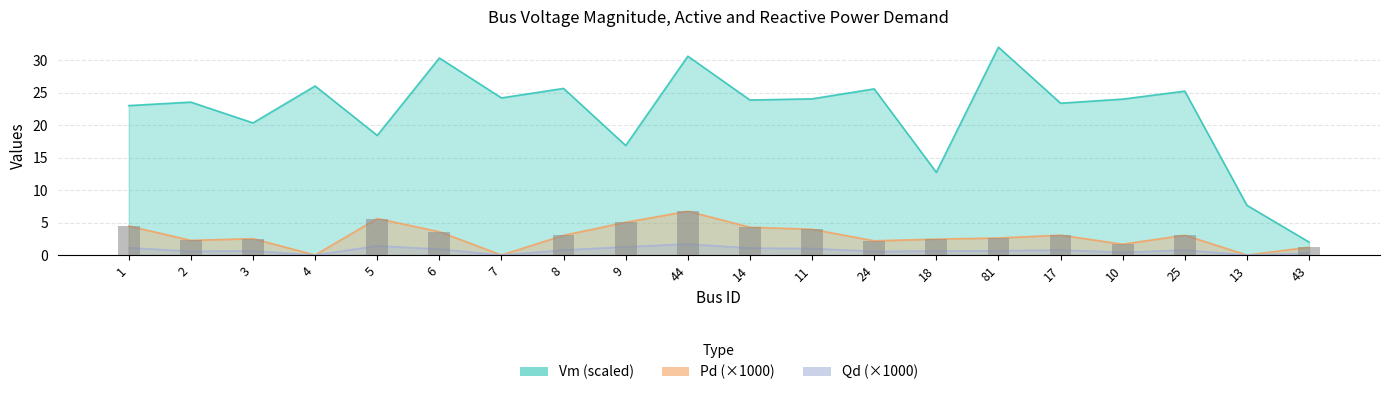

What is the difference between the maximum and second lowest values in the Qd series?

1.7